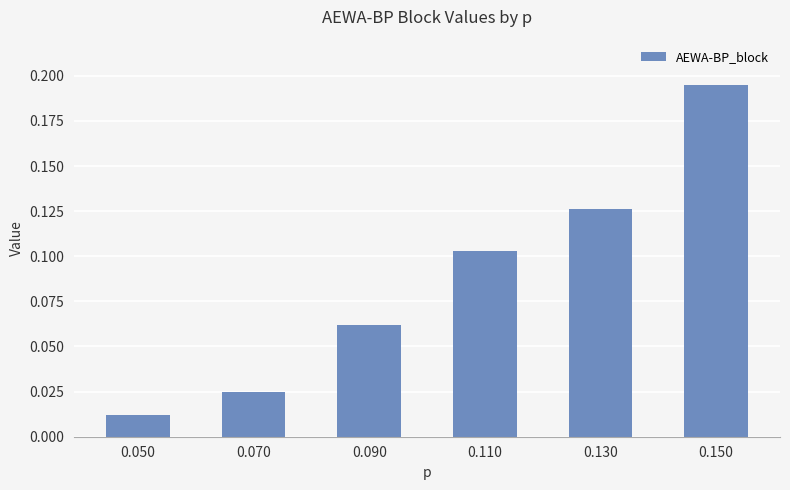

True or false: the data shows 0.2 at 0.130.

False